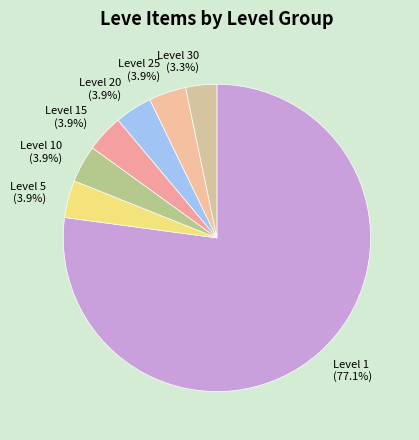

Which slice is the largest?

Level 1 (77.1%)